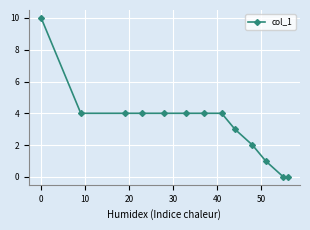

What is the greatest value displayed?

10